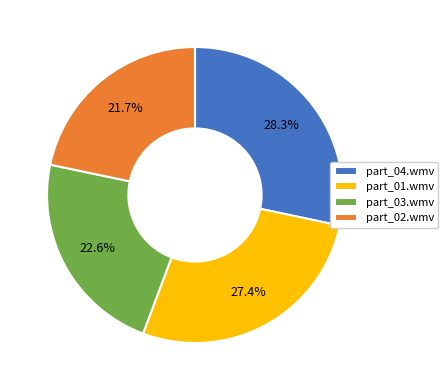

What is the ratio of the value at part_01.wmv to the value at part_04.wmv?

1.0